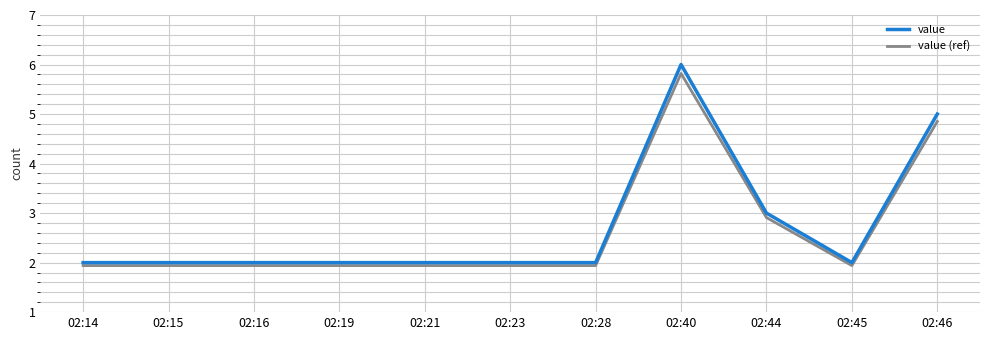

Is it true that value (ref) equals 1.9 at 02:21?

True